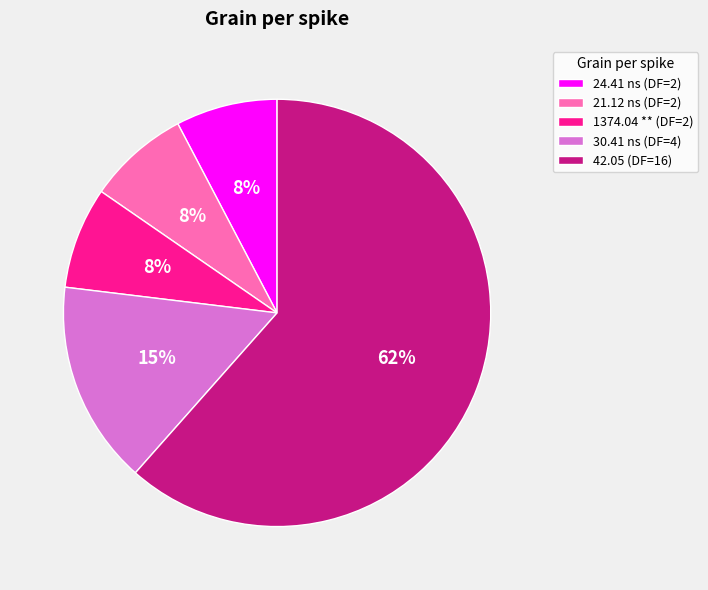

Is it true that 21.12 ns is 8% of the pie?

True